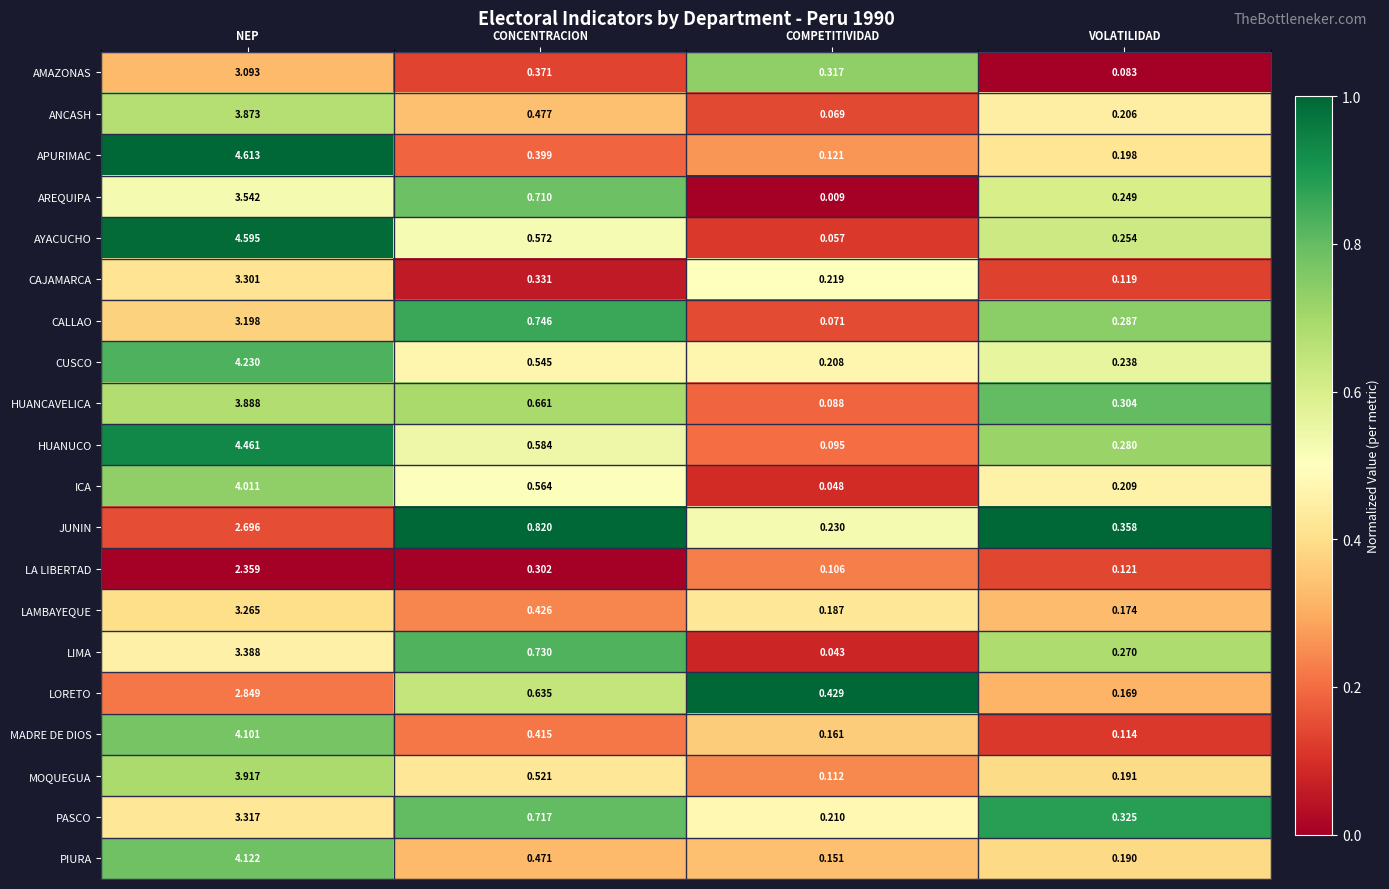

Which series has the widest spread of values?

AYACUCHO